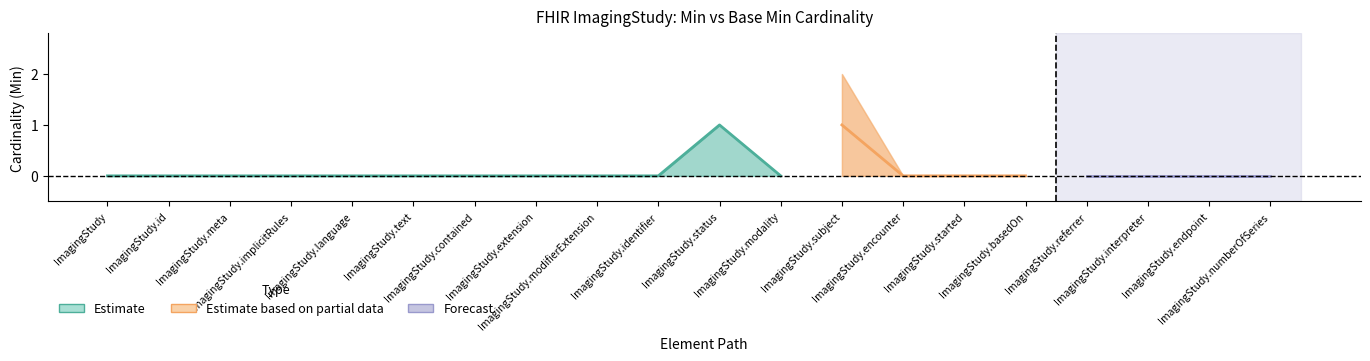

In Min, how many points are higher than both neighbors (excluding endpoints)?

2